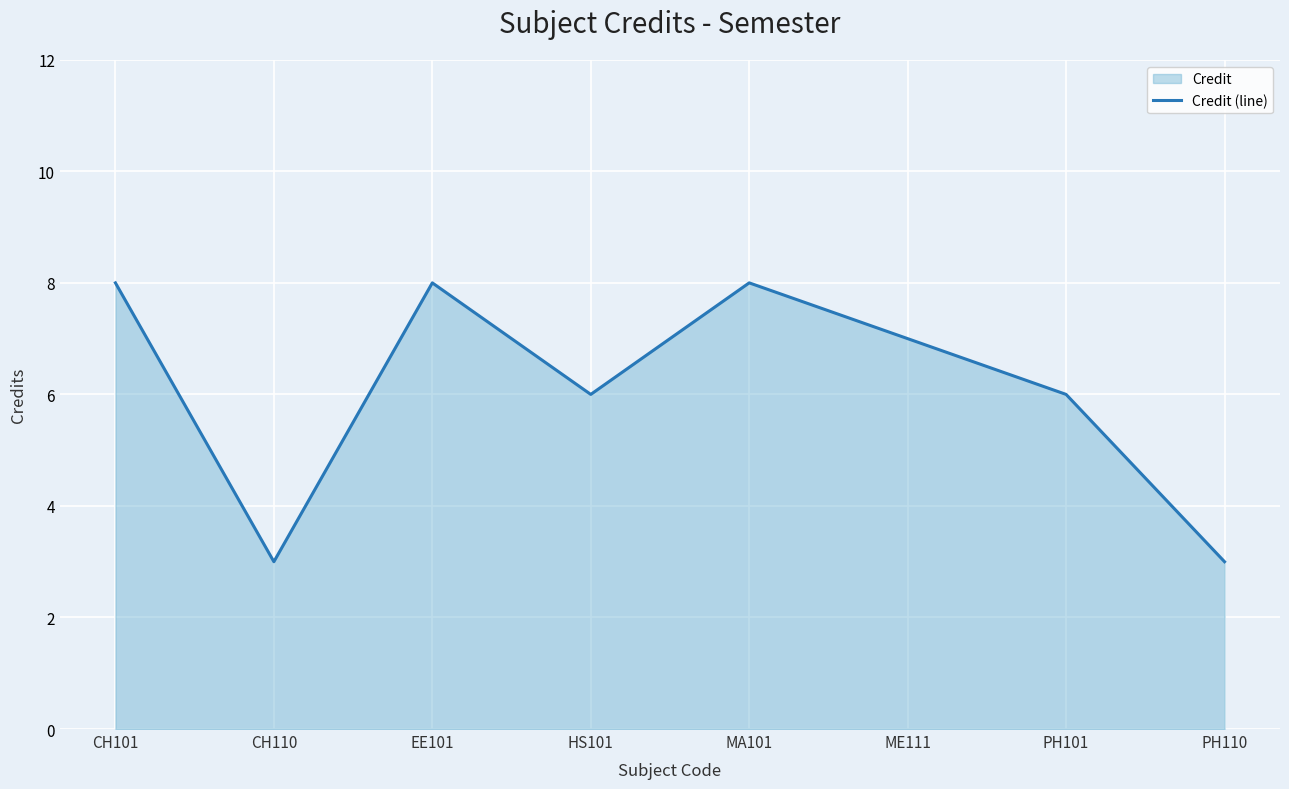

How many values exceed 7?

3